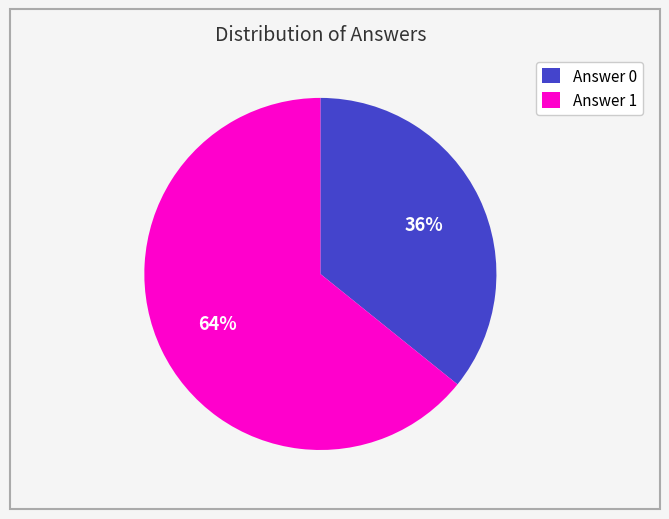

Rank the categories by value from highest to lowest.

Answer 1, Answer 0